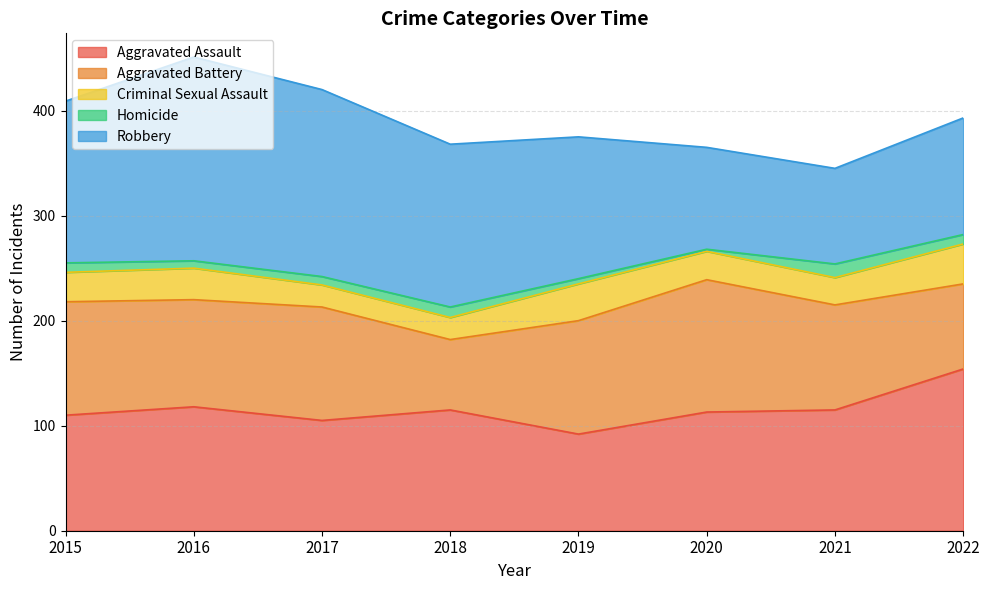

At which category does the chart reach its peak across all series?

2016